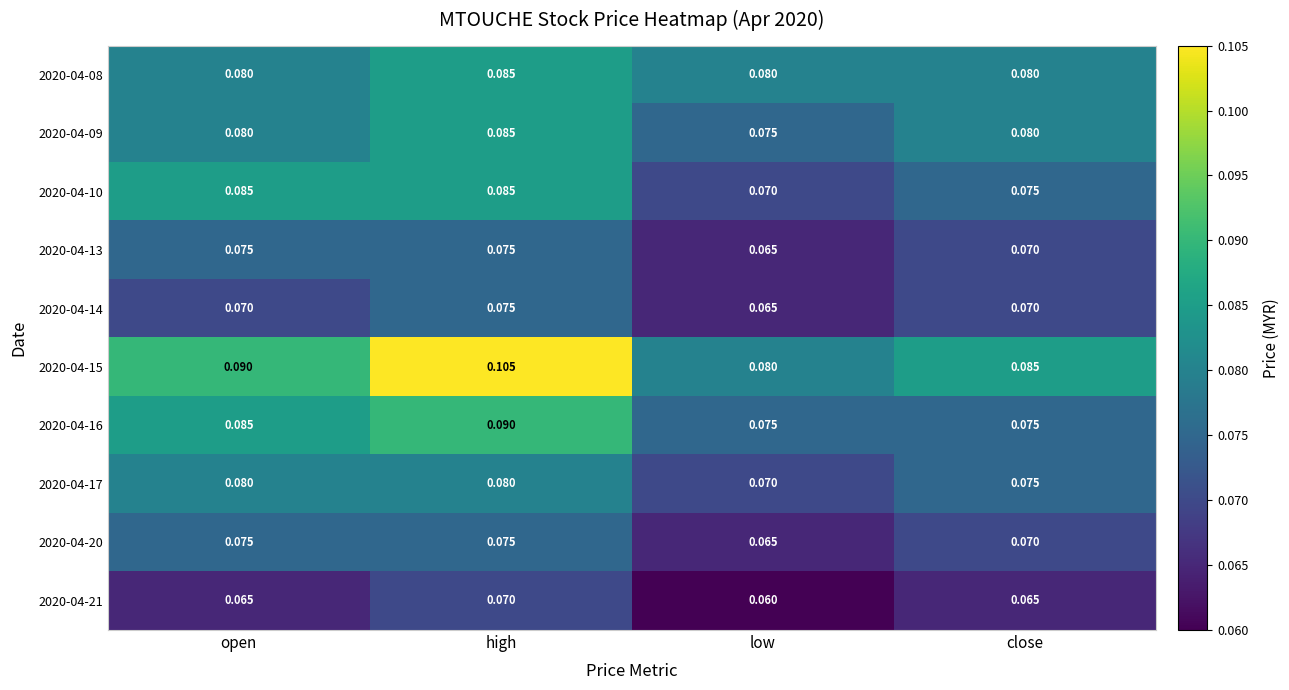

Is the value of 2020-04-16 at open greater than the value of 2020-04-20 at open?

Yes